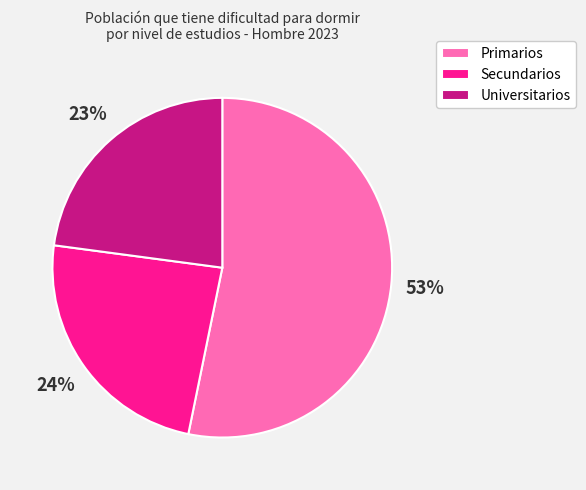

What is the largest slice in the pie chart?

Primarios